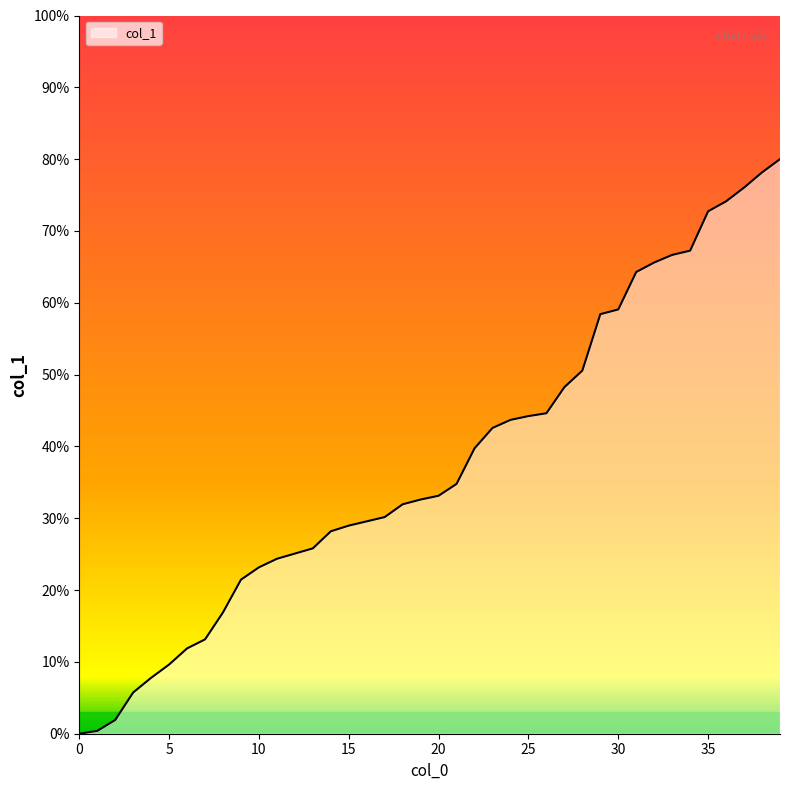

Does the chart have visible grid lines?

No